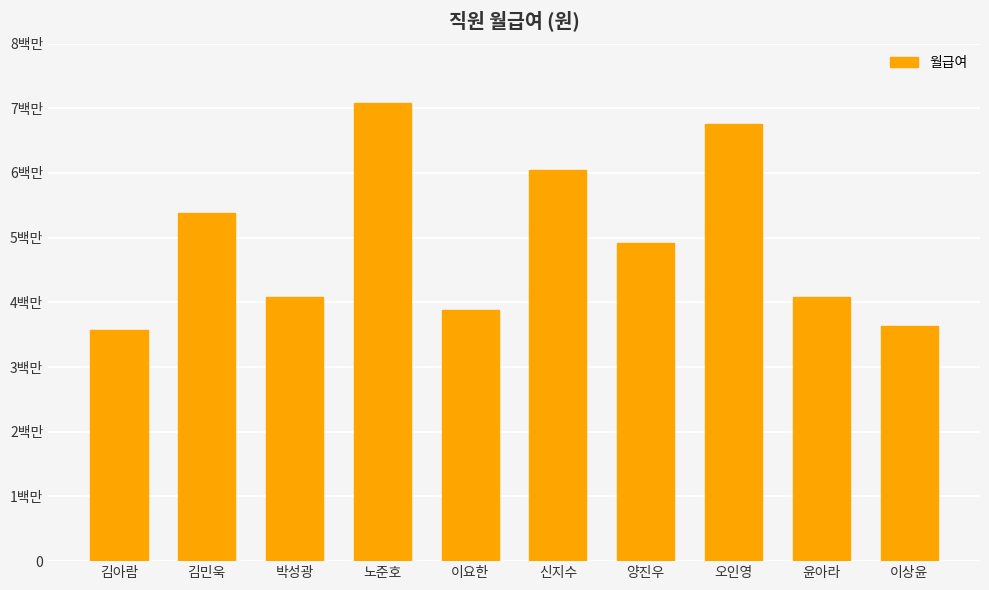

The chart shows a value of 1927018 at 김아람. True or false?

False